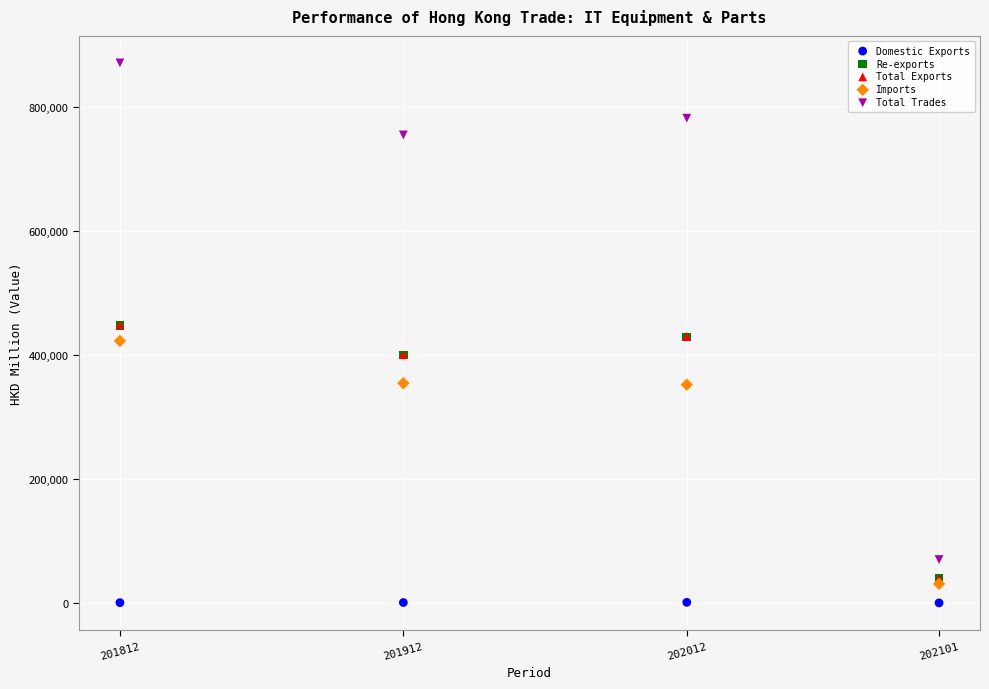

What are all the series names shown in the legend?

Domestic Exports, Re-exports, Total Exports, Imports, Total Trades